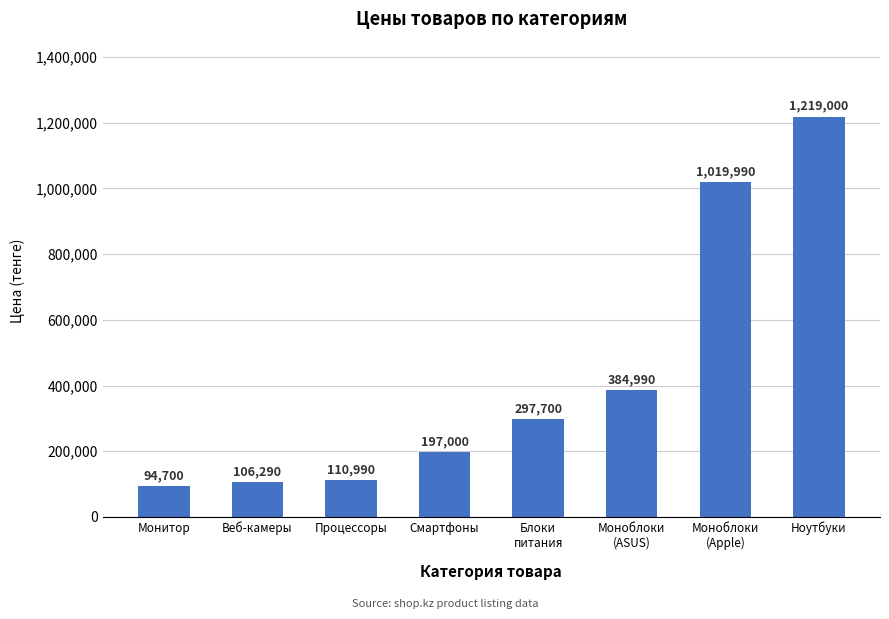

What is the difference between the values at Ноутбуки and Моноблоки
(ASUS)?

834010